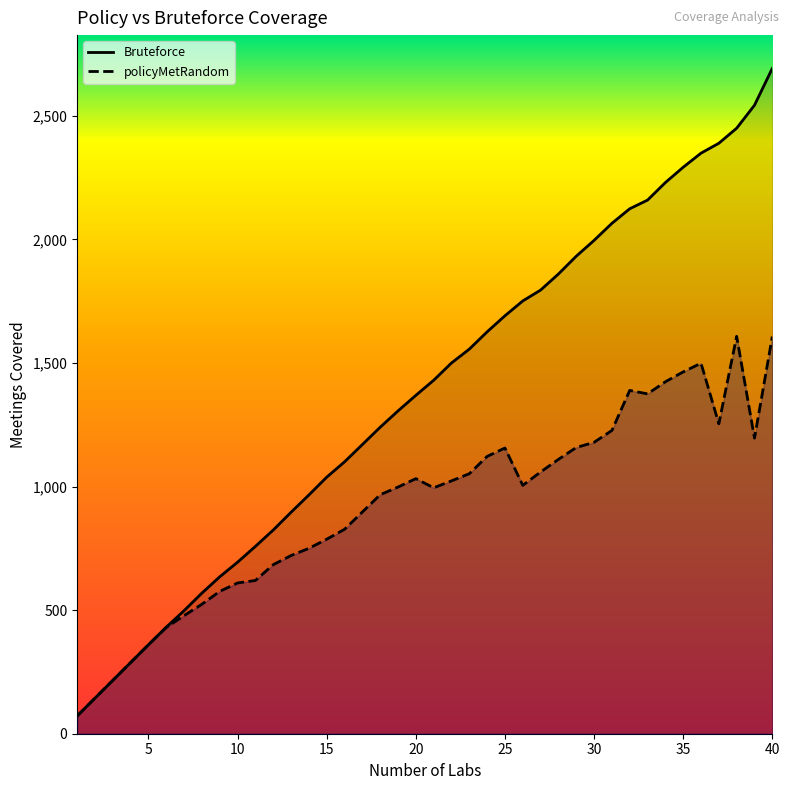

What is the maximum value shown in the chart?

2692